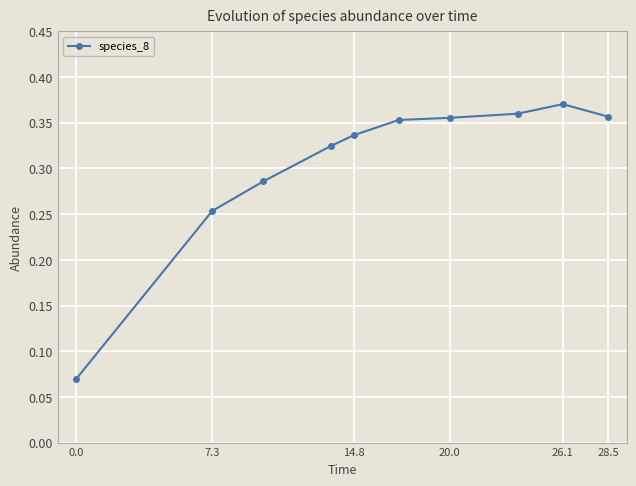

True or false: the data has more than 2 interior local peaks.

False